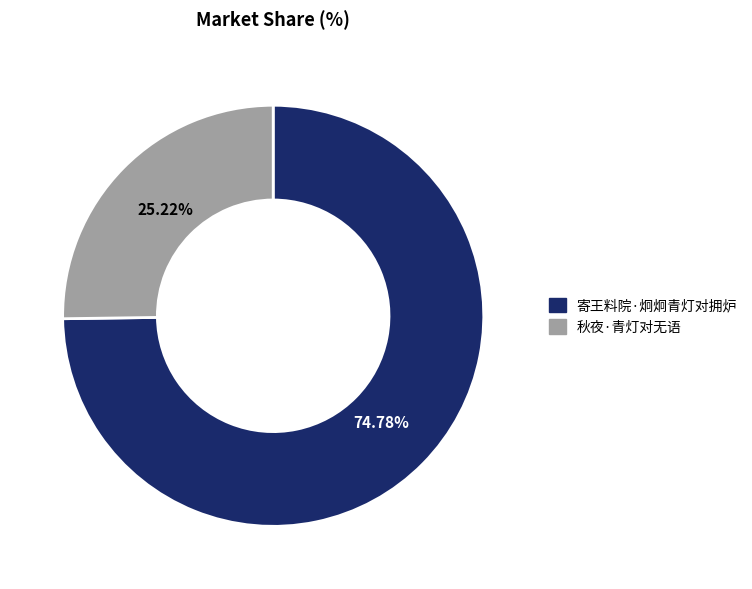

How many segments does this pie chart have?

2